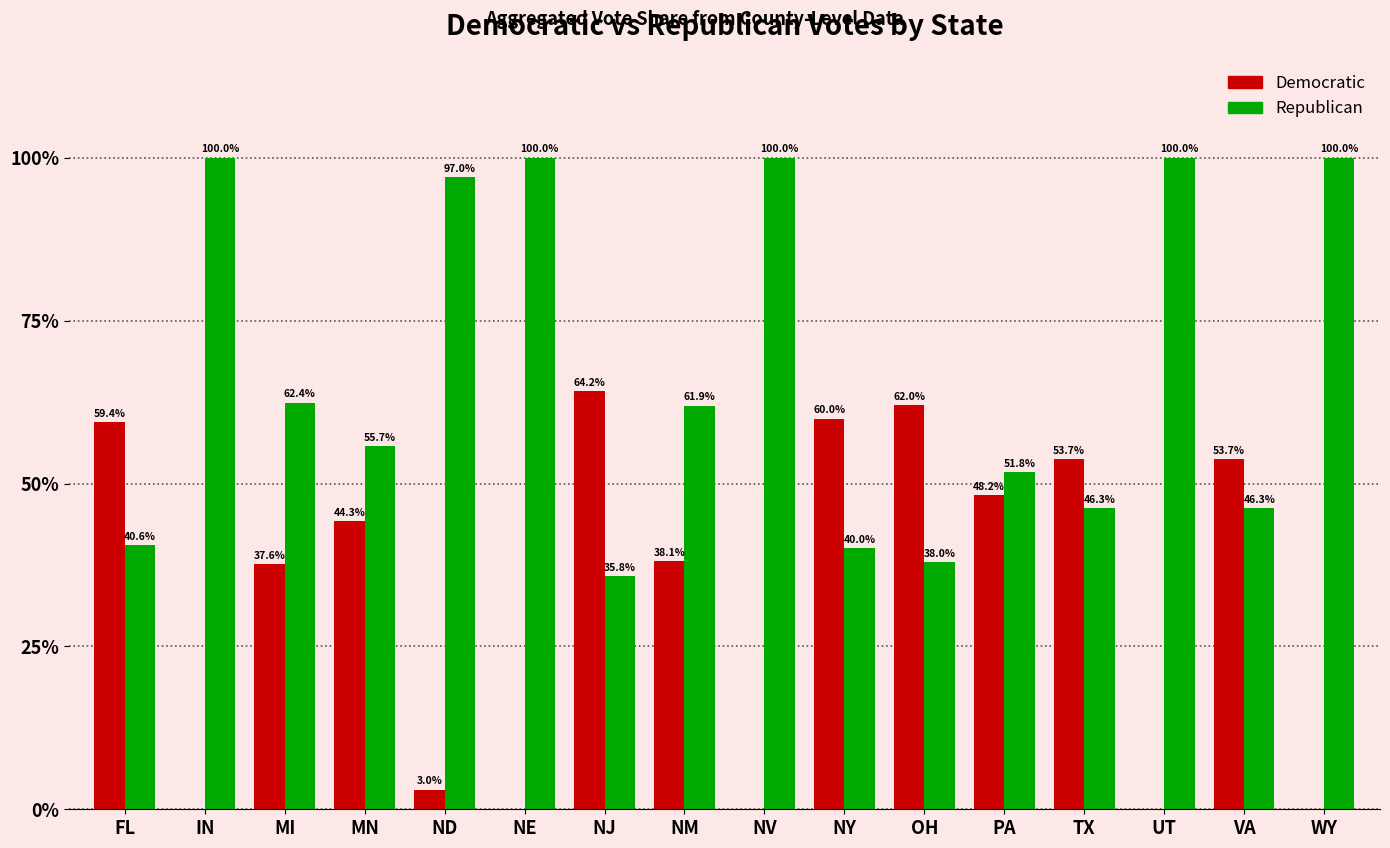

What is the sum of all Republican values?

1075.7